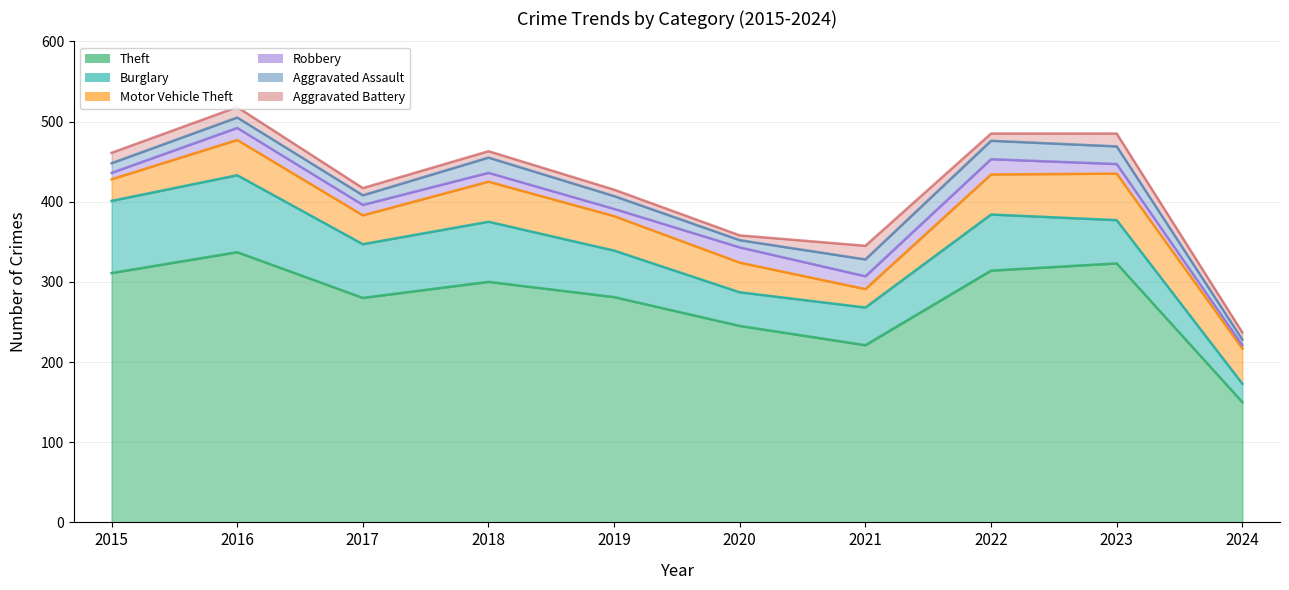

Which series has the largest total across all categories?

Theft